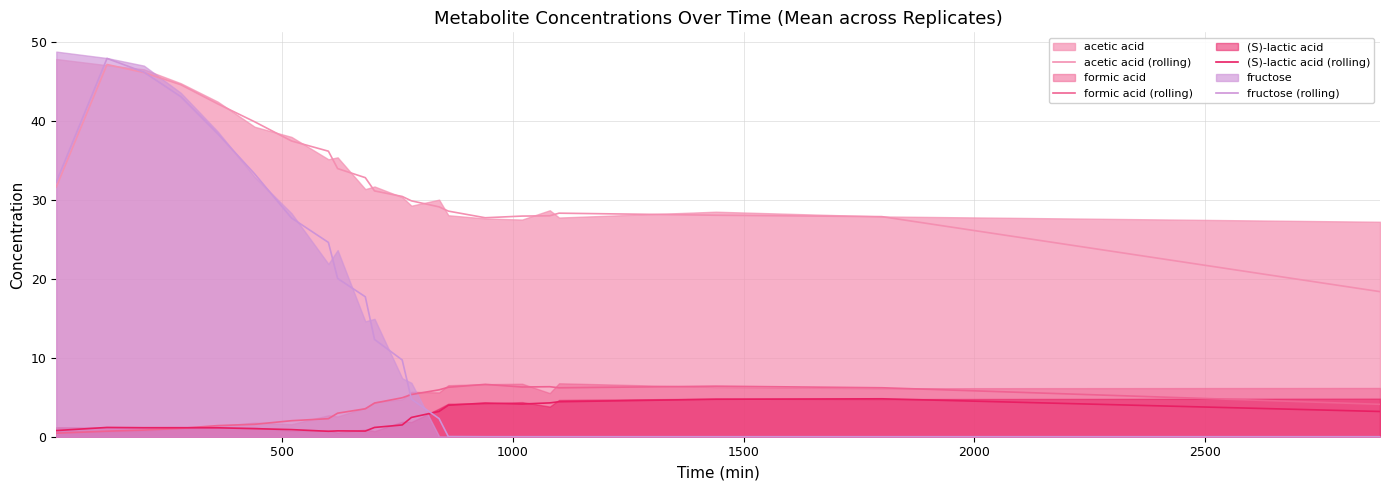

Which series ends up on top after the final intersection of fructose (rolling) and (S)-lactic acid (rolling)?

(S)-lactic acid (rolling)